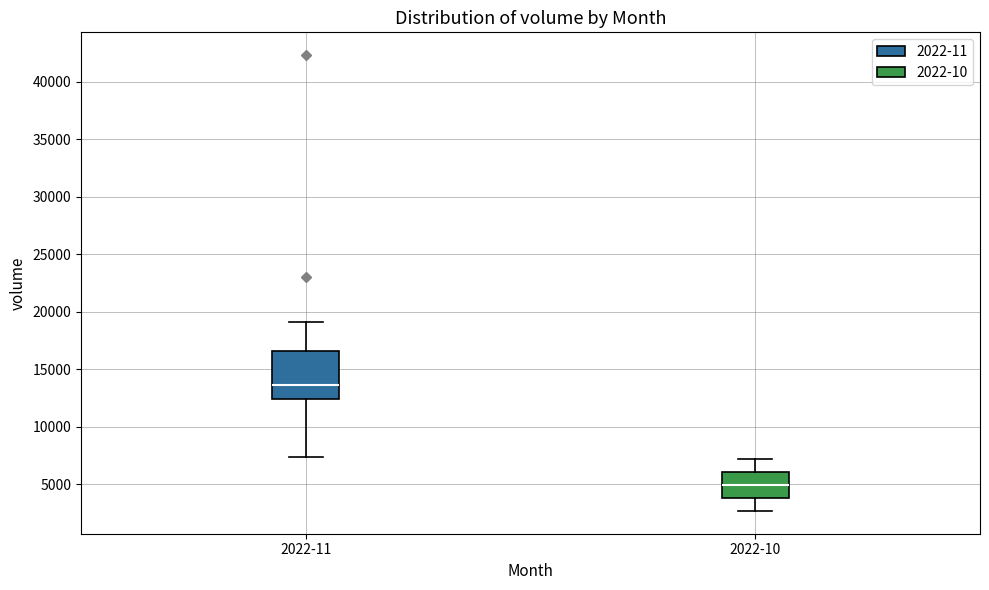

Reading left to right, read every box against the y-axis: the position of its median line, the range the box covers, and the ends of its whiskers. The values are not printed on the chart, so give them approximately, as read against the axis.

2022-11: median 13500, box 12500 to 16500, whiskers 7500 to 19000
2022-10: median 5000, box 4000 to 6000, whiskers 2500 to 7000